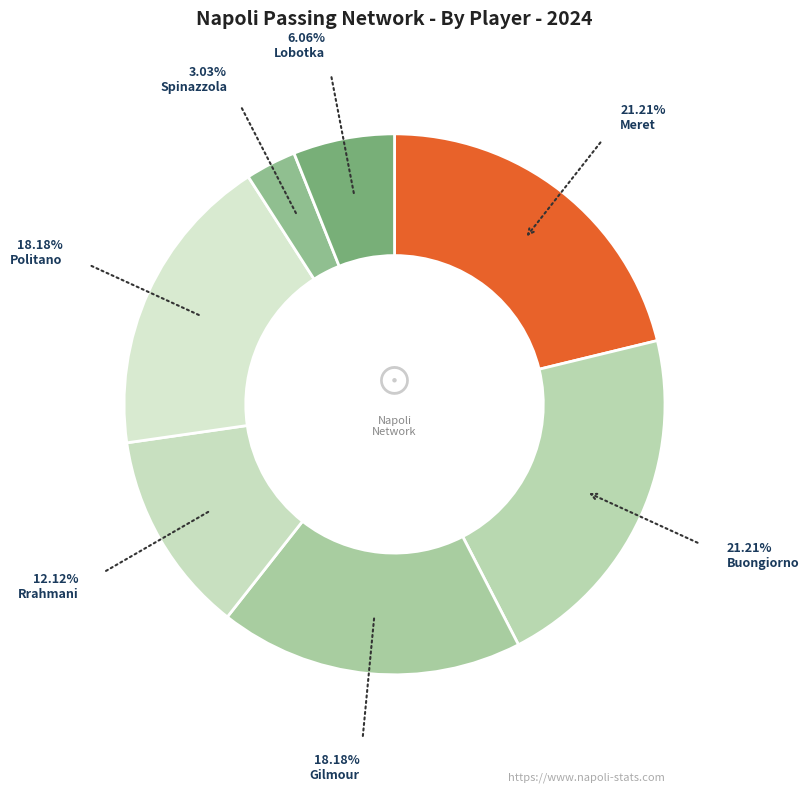

Which category has the smallest portion of the pie?

Spinazzola